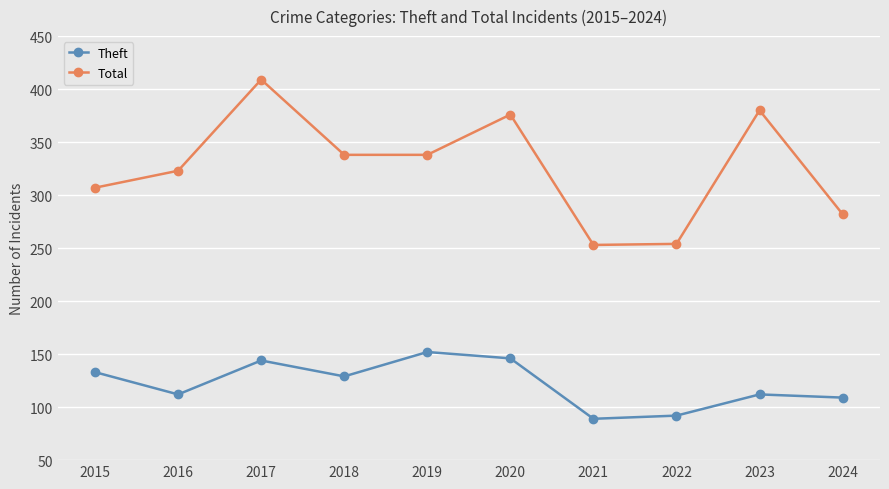

How many lines are shown in the chart?

2